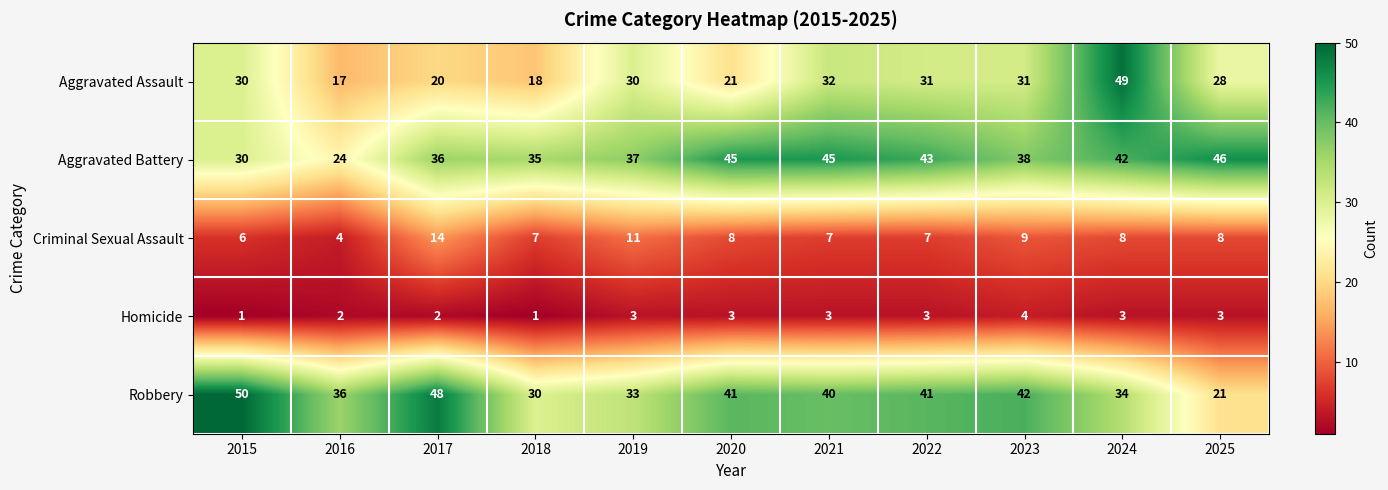

What is the maximum value shown in the chart?

50